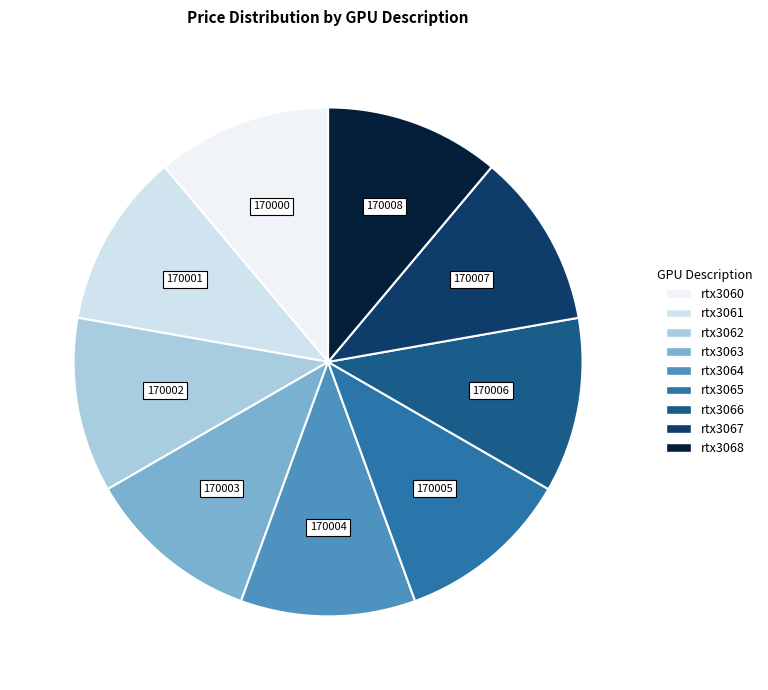

What is the change in value from rtx3065 to rtx3066?

+1